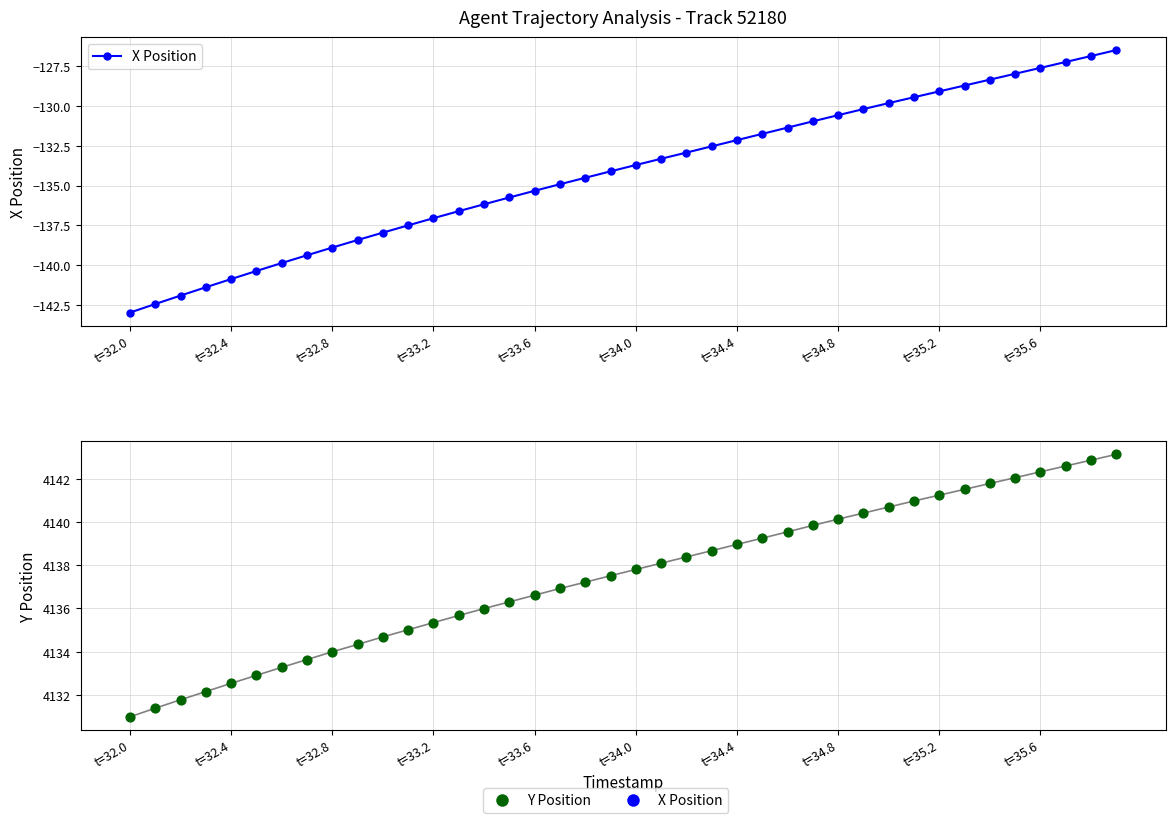

Which series reaches the maximum Y coordinate?

Y Position